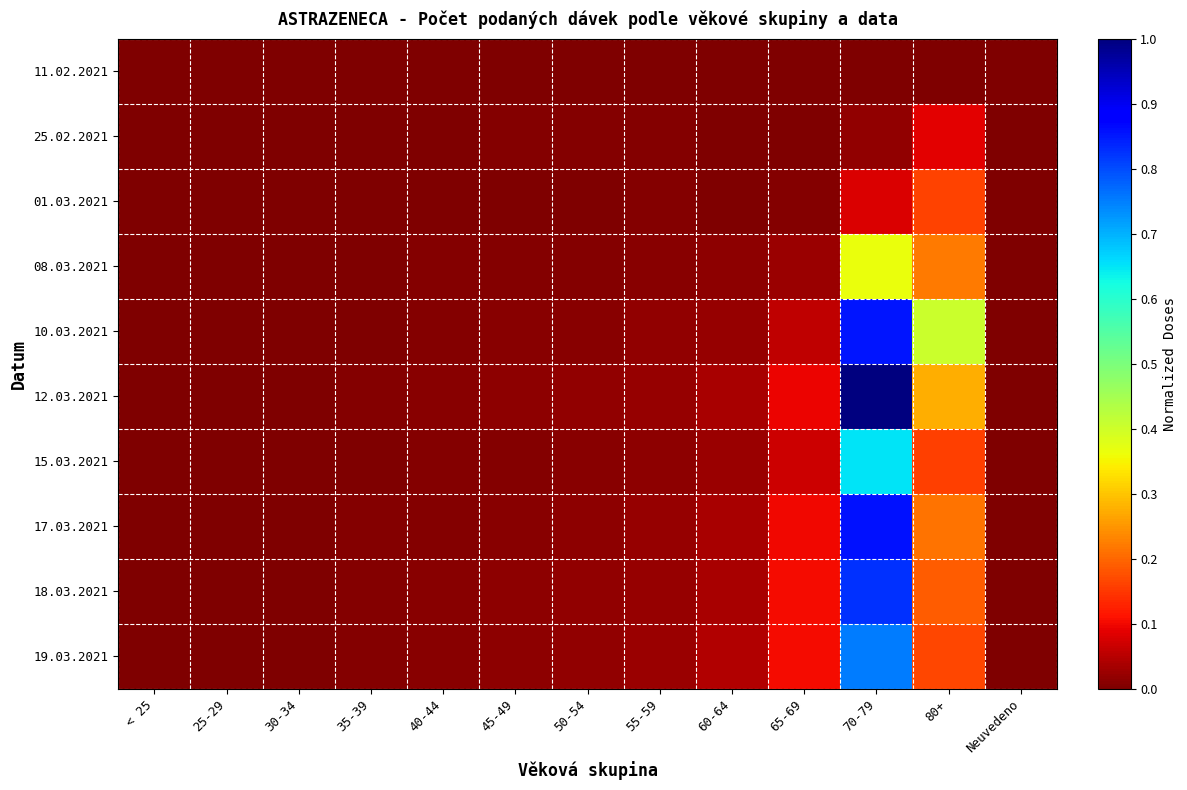

Reading left to right, list all the values displayed in this chart.

11.02.2021: < 25=0.0	25-29=0.0	30-34=0.0	35-39=0.0	40-44=0.0	45-49=0.0	50-54=0.0	55-59=0.0	60-64=0.0	65-69=0.0	70-79=0.0	80+=0.0	Neuvedeno=0.0
25.02.2021: < 25=0.0	25-29=0.0	30-34=0.0	35-39=0.0	40-44=0.0	45-49=0.0	50-54=0.0	55-59=0.0	60-64=0.0	65-69=0.0	70-79=0.0	80+=0.1	Neuvedeno=0.0
01.03.2021: < 25=0.0	25-29=0.0	30-34=0.0	35-39=0.0	40-44=0.0	45-49=0.0	50-54=0.0	55-59=0.0	60-64=0.0	65-69=0.0	70-79=0.1	80+=0.2	Neuvedeno=0.0
08.03.2021: < 25=0.0	25-29=0.0	30-34=0.0	35-39=0.0	40-44=0.0	45-49=0.0	50-54=0.0	55-59=0.0	60-64=0.0	65-69=0.0	70-79=0.4	80+=0.2	Neuvedeno=0.0
10.03.2021: < 25=0.0	25-29=0.0	30-34=0.0	35-39=0.0	40-44=0.0	45-49=0.0	50-54=0.0	55-59=0.0	60-64=0.0	65-69=0.1	70-79=0.9	80+=0.4	Neuvedeno=0.0
12.03.2021: < 25=0.0	25-29=0.0	30-34=0.0	35-39=0.0	40-44=0.0	45-49=0.0	50-54=0.0	55-59=0.0	60-64=0.0	65-69=0.1	70-79=1.0	80+=0.3	Neuvedeno=0.0
15.03.2021: < 25=0.0	25-29=0.0	30-34=0.0	35-39=0.0	40-44=0.0	45-49=0.0	50-54=0.0	55-59=0.0	60-64=0.0	65-69=0.1	70-79=0.6	80+=0.2	Neuvedeno=0.0
17.03.2021: < 25=0.0	25-29=0.0	30-34=0.0	35-39=0.0	40-44=0.0	45-49=0.0	50-54=0.0	55-59=0.0	60-64=0.0	65-69=0.1	70-79=0.9	80+=0.2	Neuvedeno=0.0
18.03.2021: < 25=0.0	25-29=0.0	30-34=0.0	35-39=0.0	40-44=0.0	45-49=0.0	50-54=0.0	55-59=0.0	60-64=0.0	65-69=0.1	70-79=0.8	80+=0.2	Neuvedeno=0.0
19.03.2021: < 25=0.0	25-29=0.0	30-34=0.0	35-39=0.0	40-44=0.0	45-49=0.0	50-54=0.0	55-59=0.0	60-64=0.0	65-69=0.1	70-79=0.8	80+=0.2	Neuvedeno=0.0